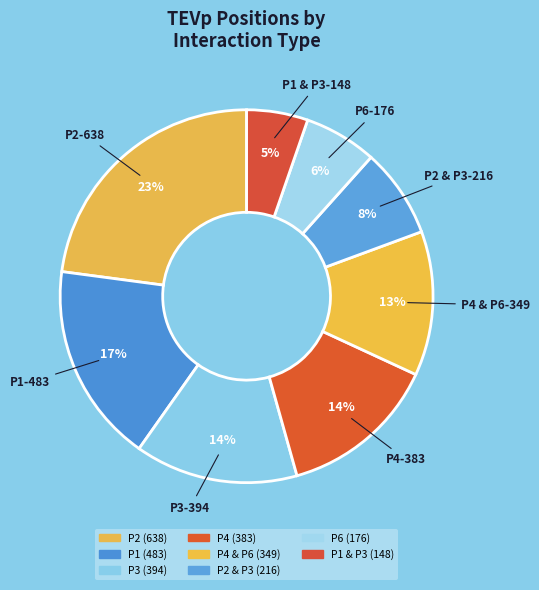

How many segments does this pie chart have?

8